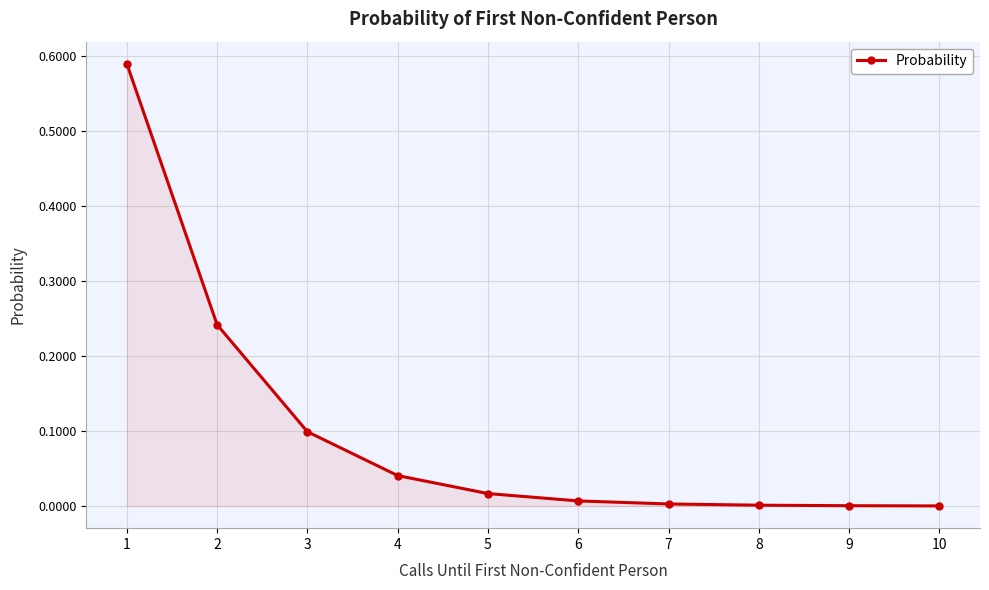

How many lines are shown in the chart?

1